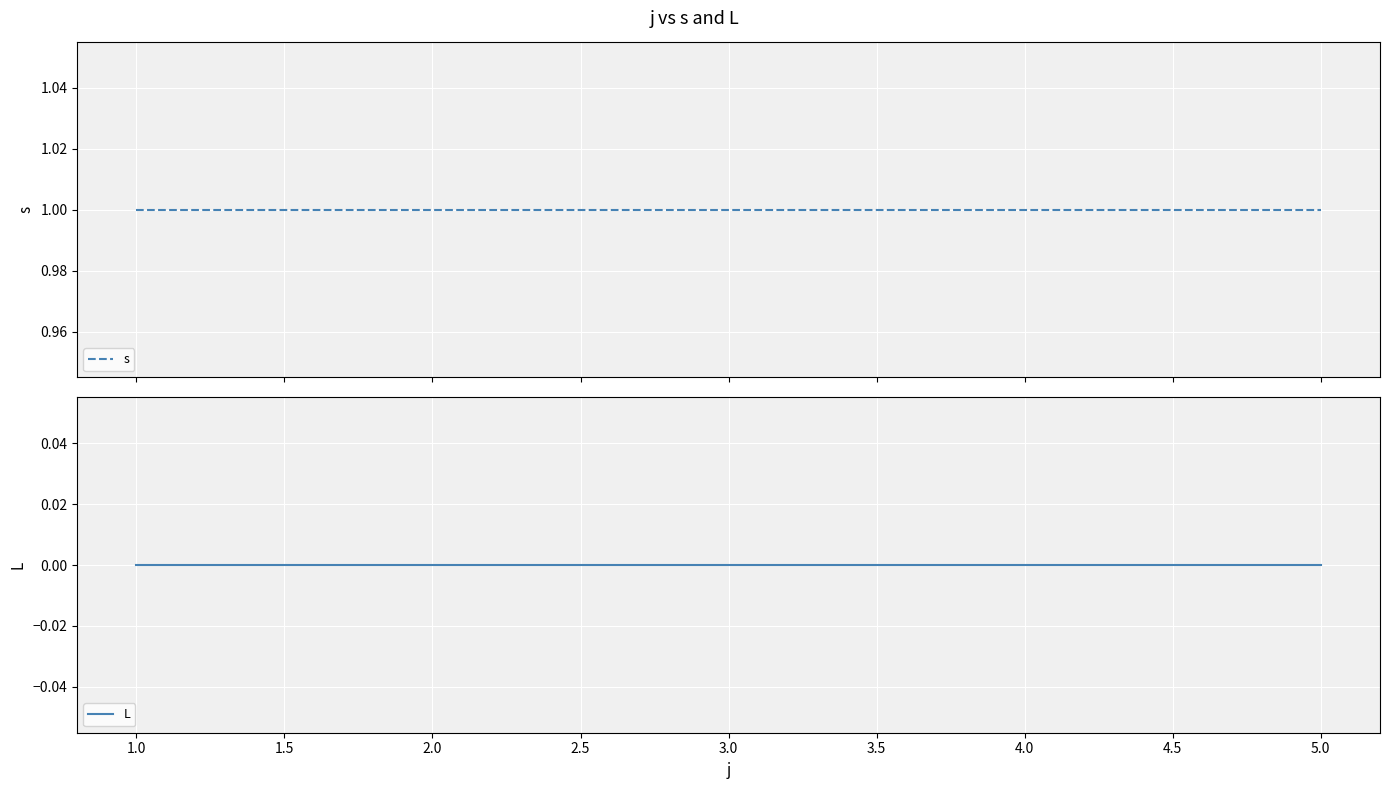

How many lines are shown in the chart?

2